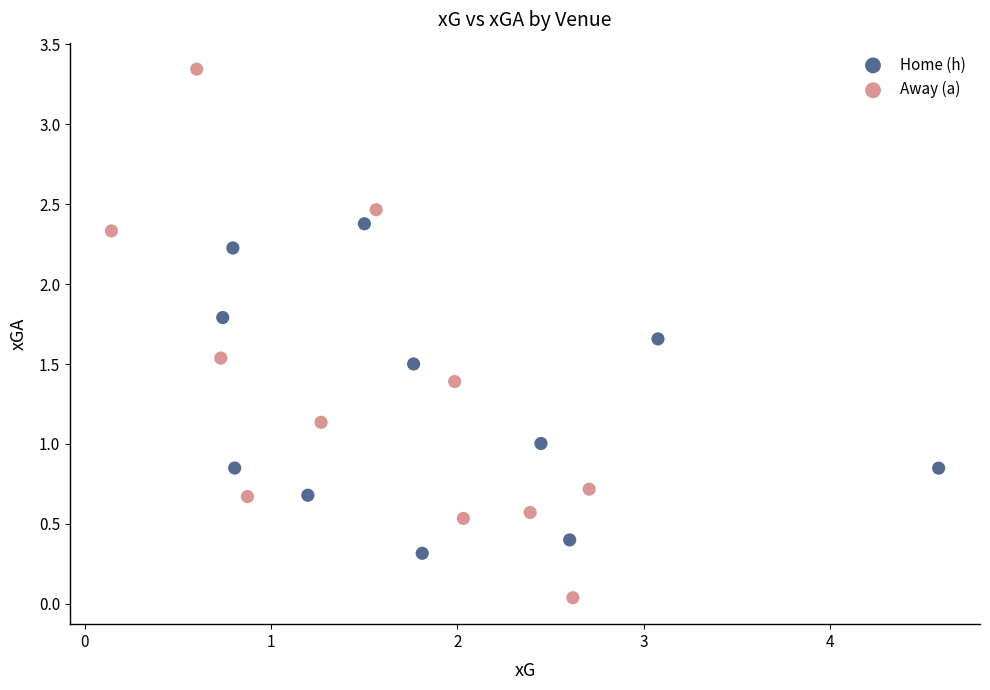

Which series has the widest spread of Y values?

Away (a)